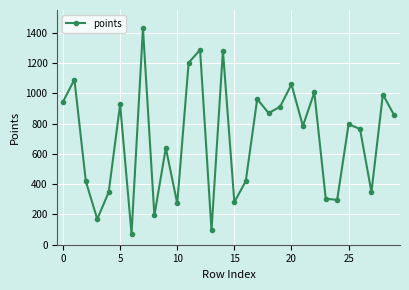

What is the difference between the second highest and second lowest values?

1193